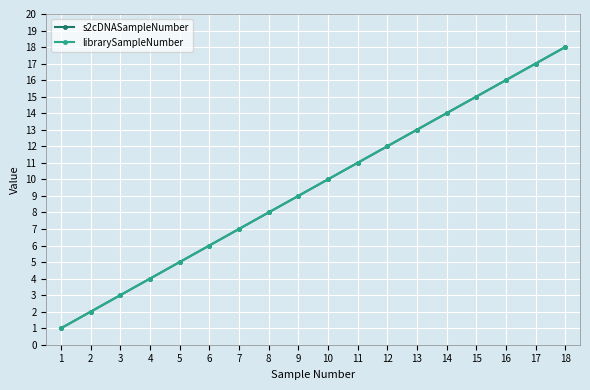

What is the sum of all librarySampleNumber values?

171